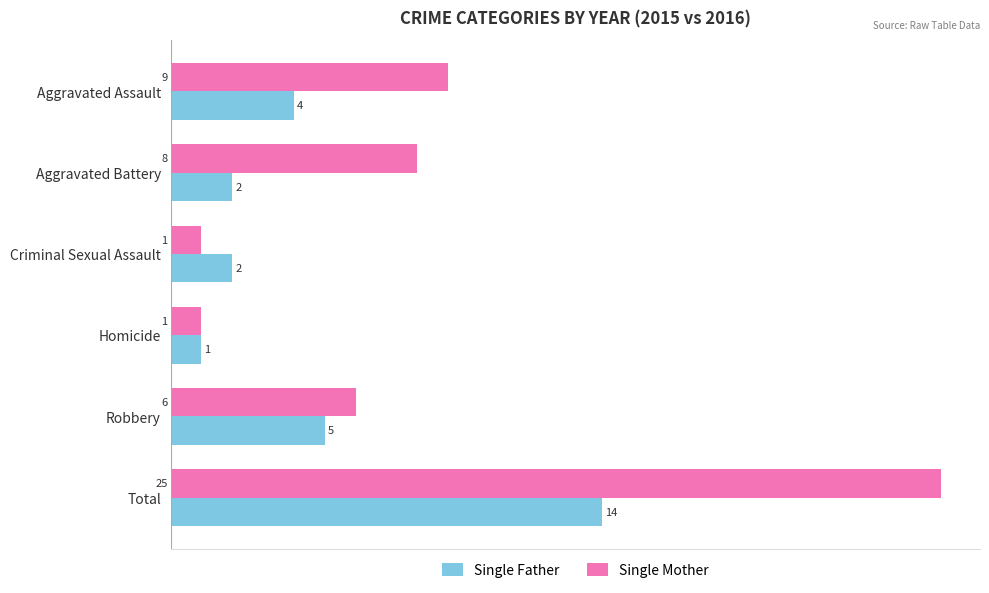

Where is Single Father nearest to the value 7?

Robbery